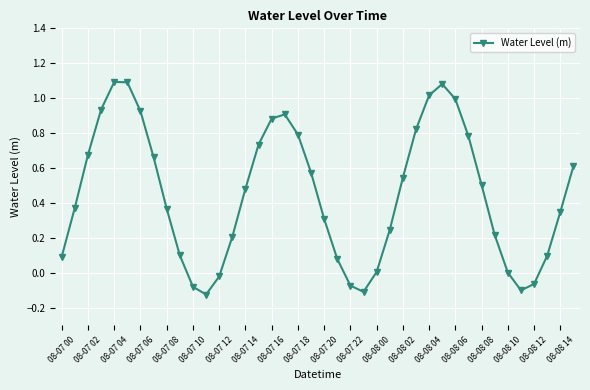

How many categories are shown in the chart?

40